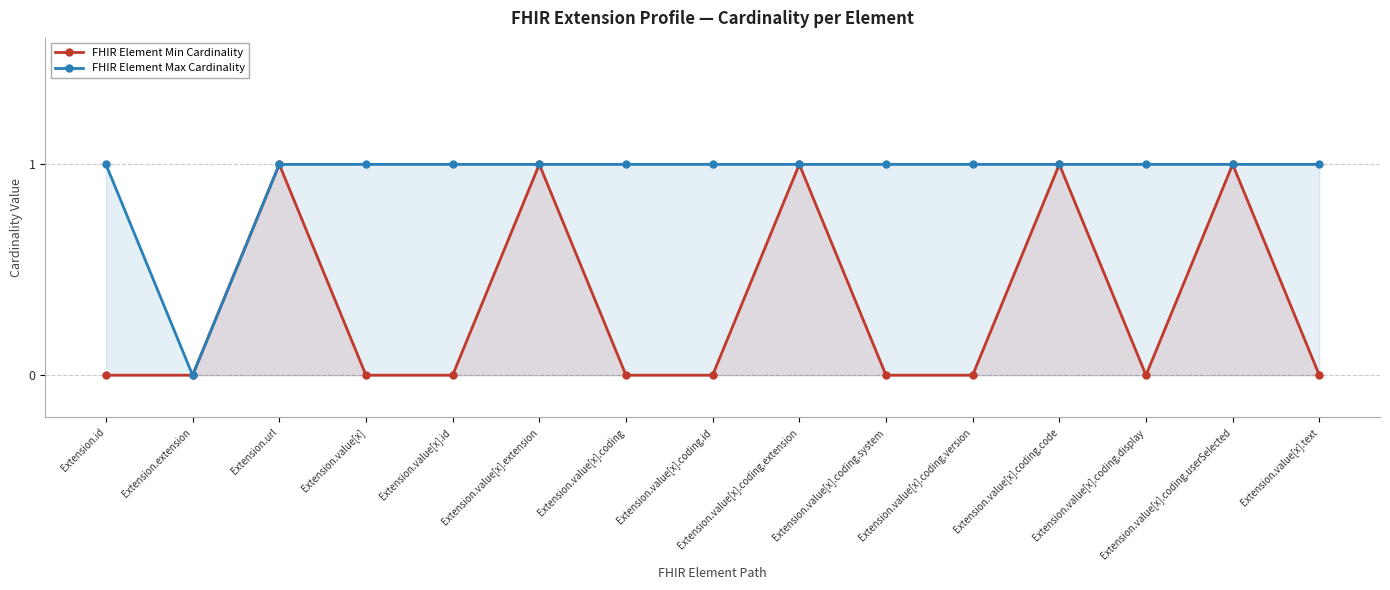

Where is the first local minimum for FHIR Element Min Cardinality?

Extension.value[x].coding.display